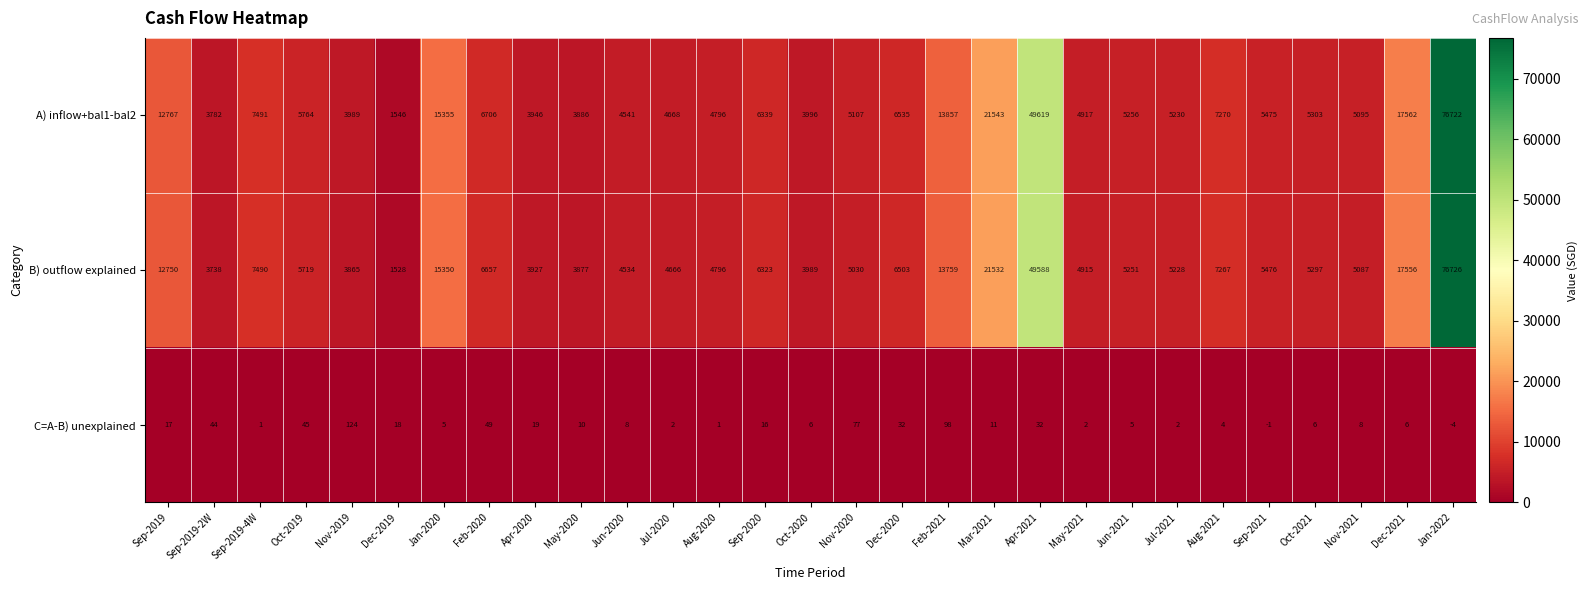

Rank the series at Oct-2020 from lowest to highest value.

C=A-B) unexplained, B) outflow explained, A) inflow+bal1-bal2